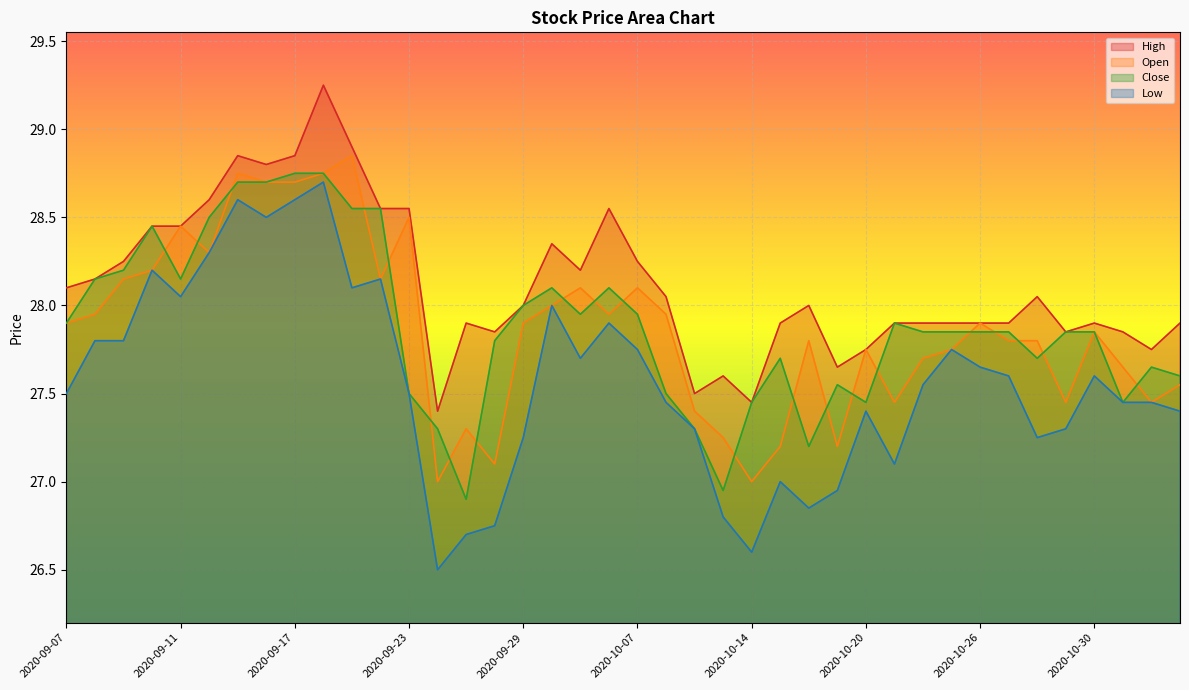

Which category has the highest value in the High series?

2020-09-18